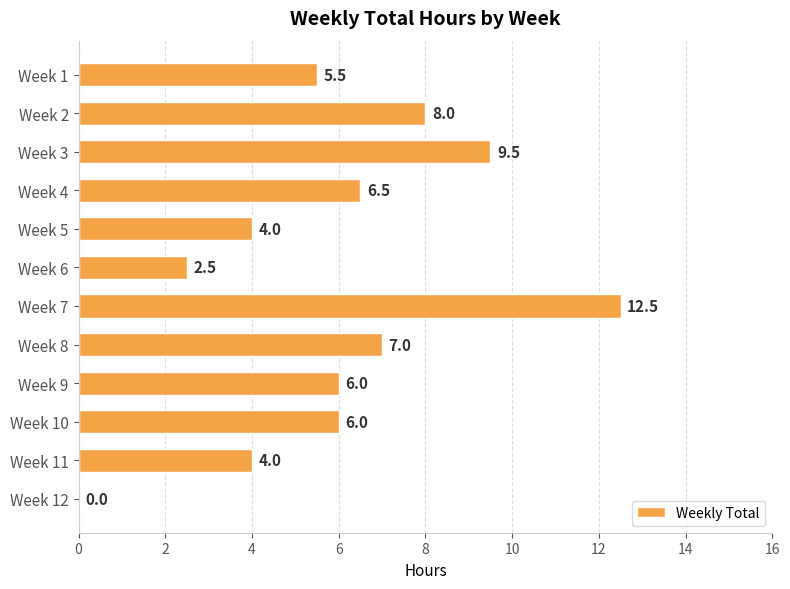

Does the chart contain stacked bars?

No